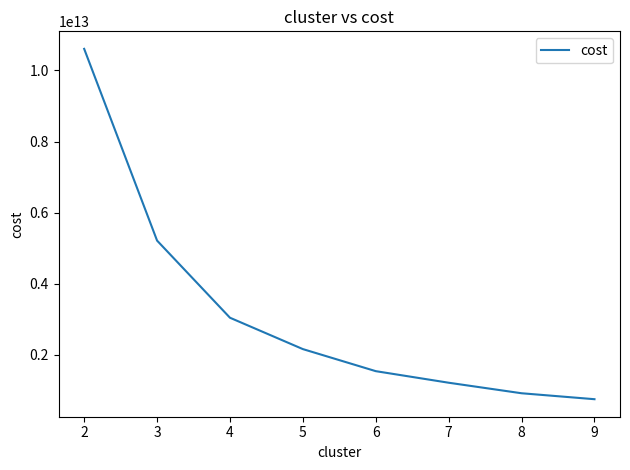

Rank the categories by value from highest to lowest.

2, 3, 4, 5, 6, 7, 8, 9